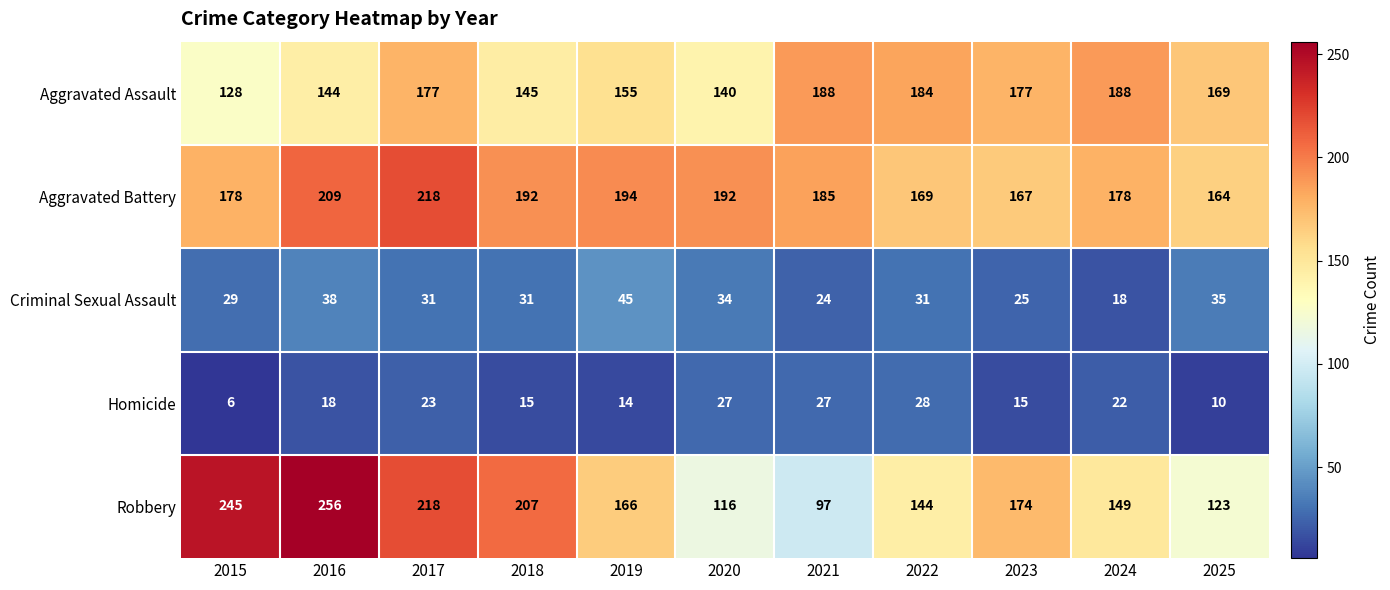

Between 2016 and 2023, which series saw the biggest shift?

Robbery